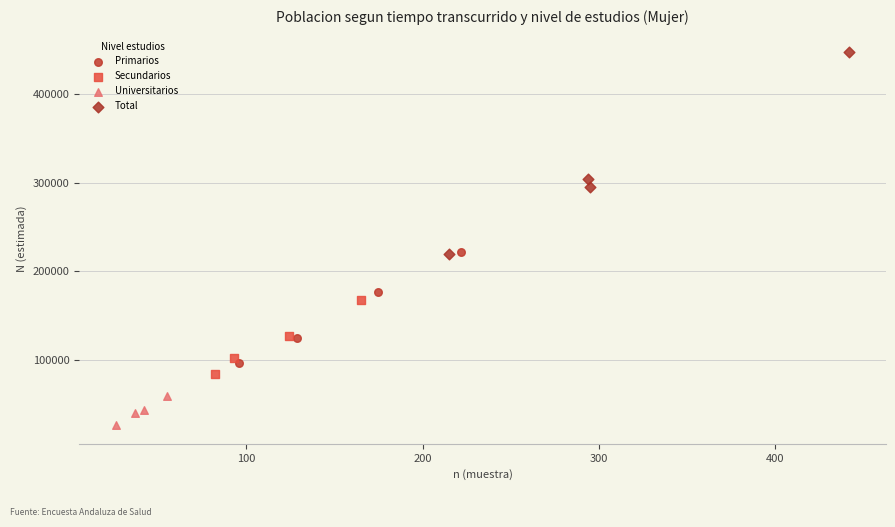

What are all the series names shown in the legend?

Primarios, Secundarios, Universitarios, Total